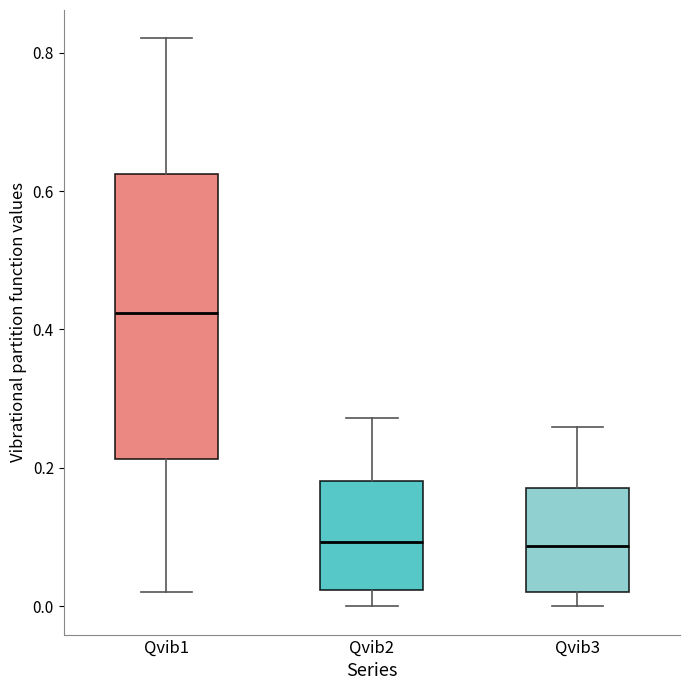

Where is the upper edge of the box for Qvib2 on the y-axis? The values are not printed on the chart, so give them approximately, as read against the axis.

0.18